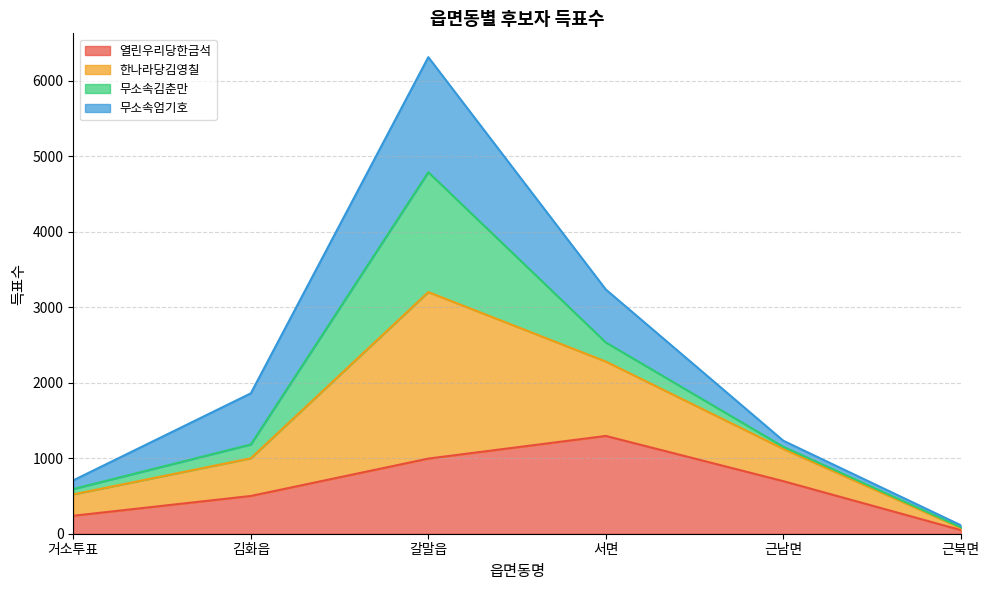

What is the total value across all series at 서면?

3234